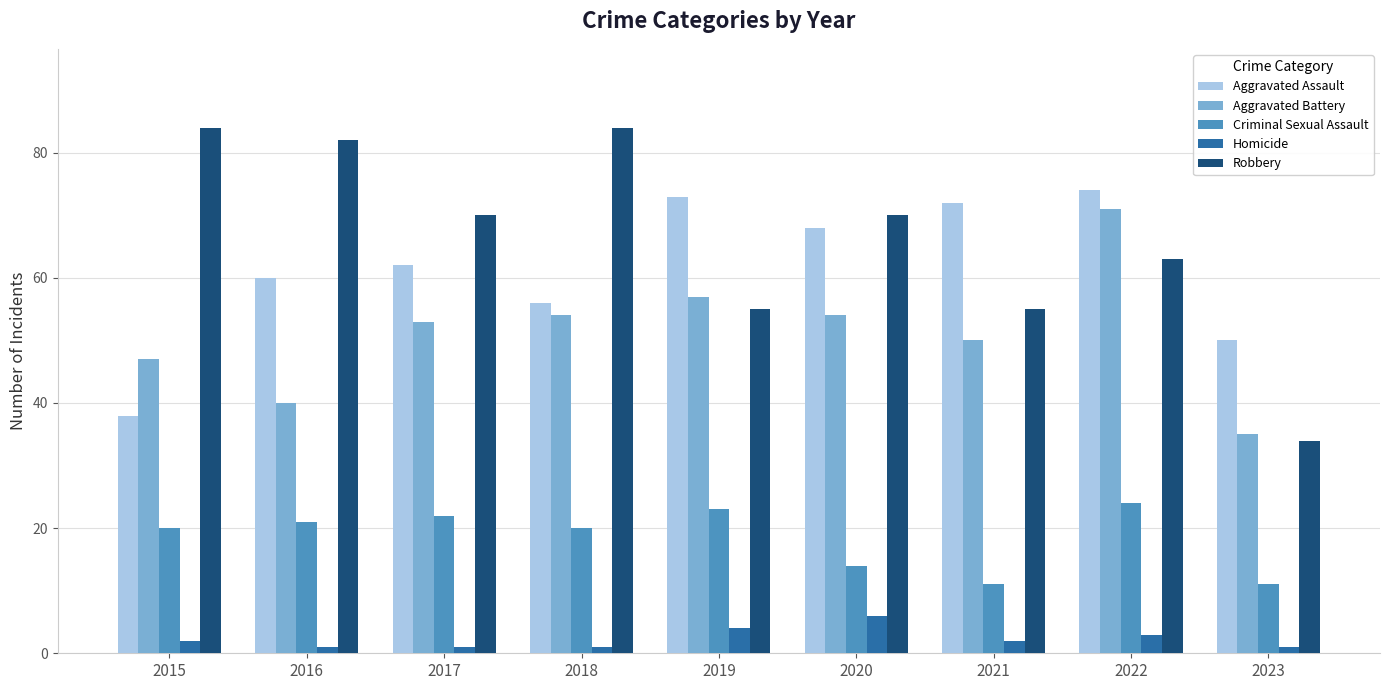

What are all the series names shown in the legend?

Aggravated Assault, Aggravated Battery, Criminal Sexual Assault, Homicide, Robbery